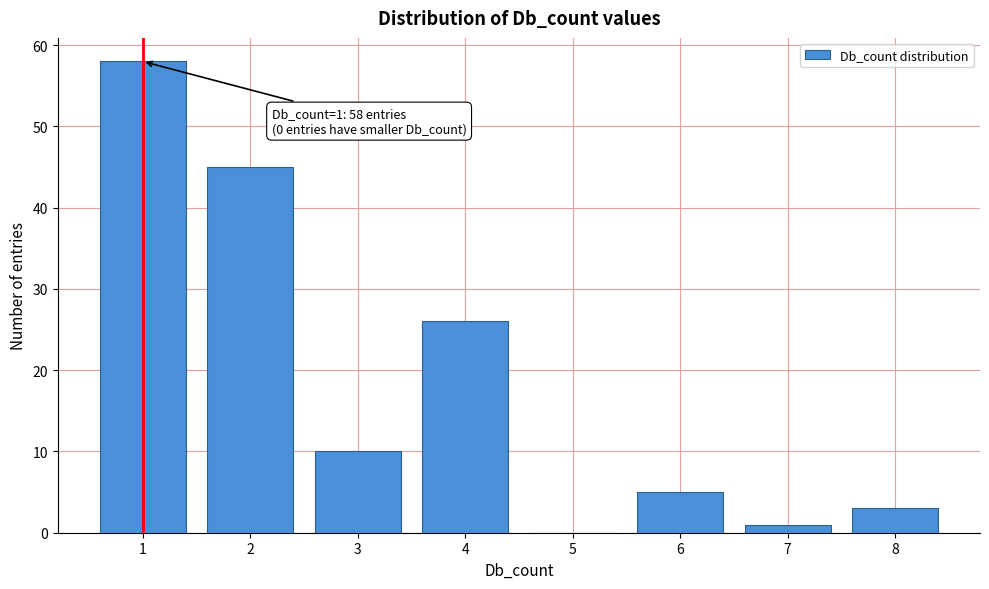

Reading left to right, extract all data points from this chart.

1=58	2=45	3=10	4=26	5=0	6=5	7=1	8=3